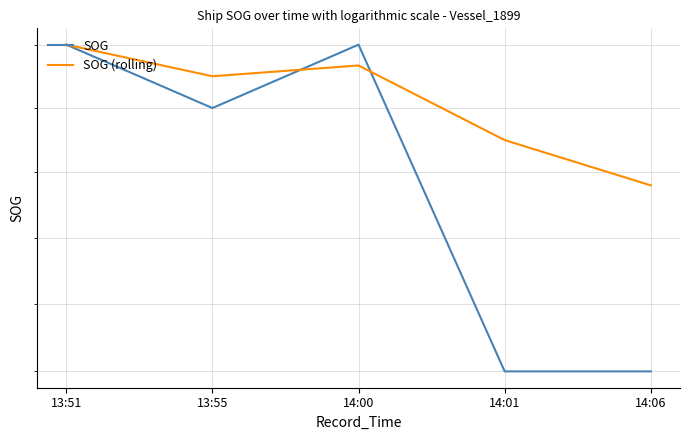

Reading left to right, what are all the values shown in this chart?

SOG: 13:51=6.8	13:55=6.7	14:00=6.8	14:01=6.3	14:06=6.3
SOG (rolling): 13:51=6.8	13:55=6.8	14:00=6.8	14:01=6.7	14:06=6.6